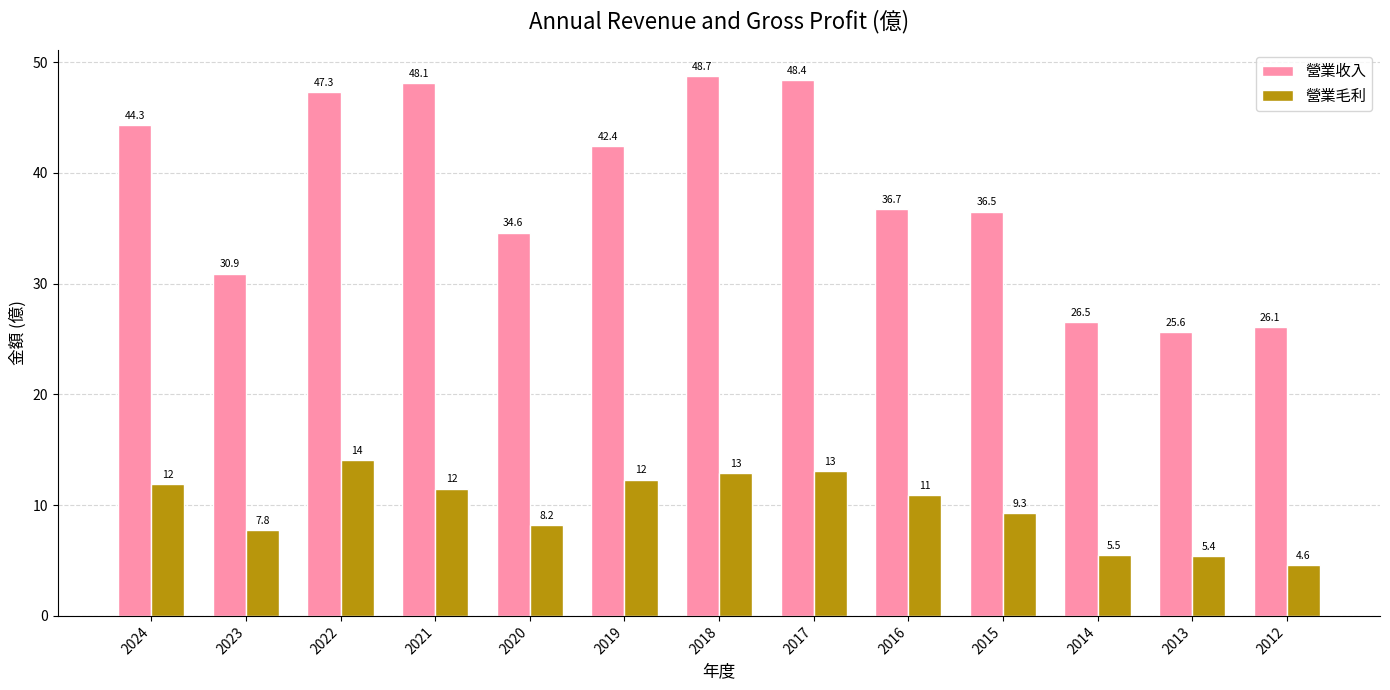

Rank the series by their maximum value, from highest to lowest.

營業收入, 營業毛利